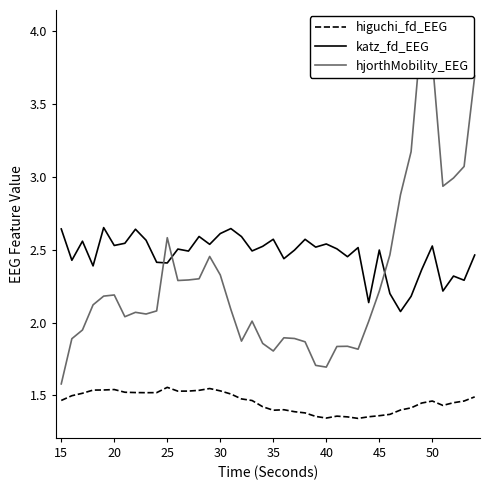

What is the sum of the higuchi_fd_EEG values at 36 and 13?

3.0